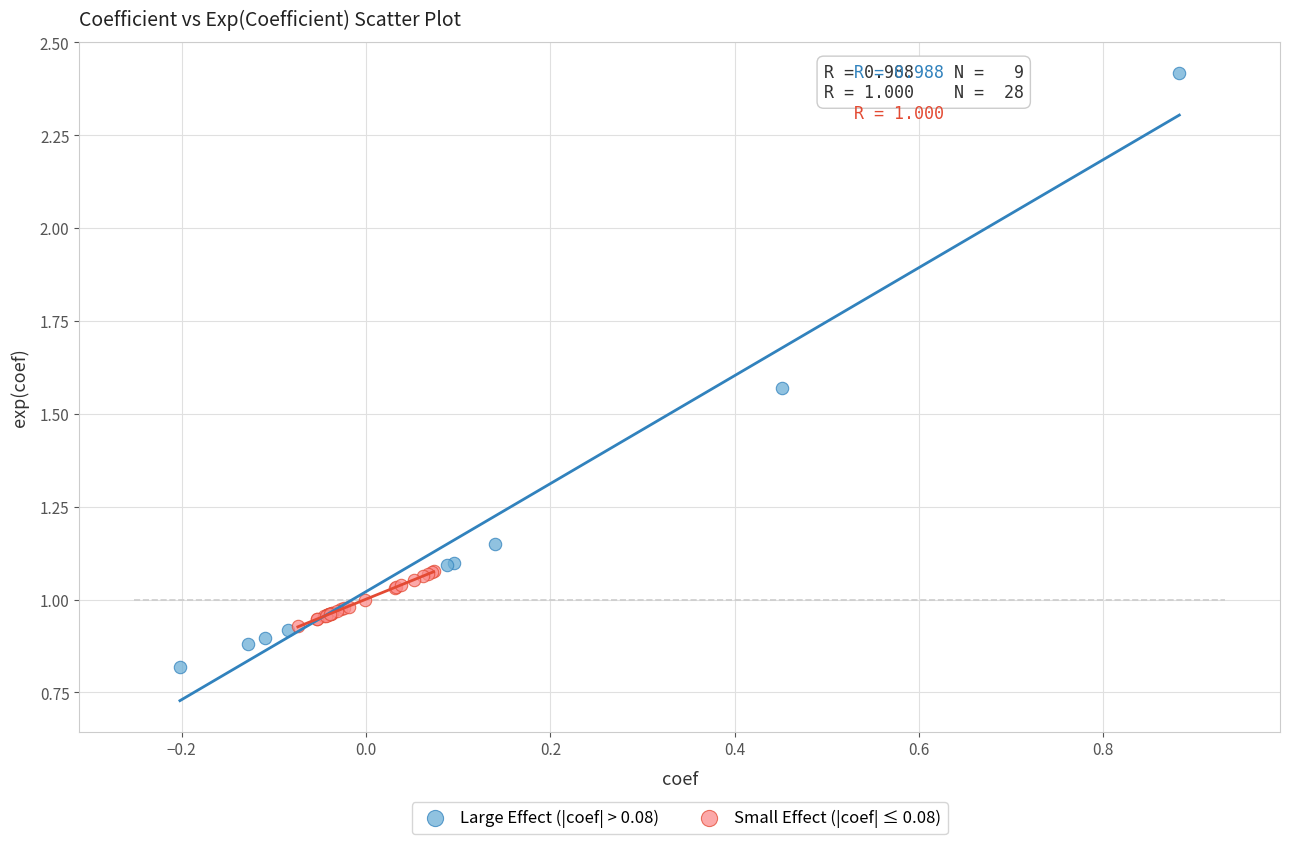

What are all the series names shown in the legend?

Large Effect (|coef| > 0.08), Small Effect (|coef| ≤ 0.08)